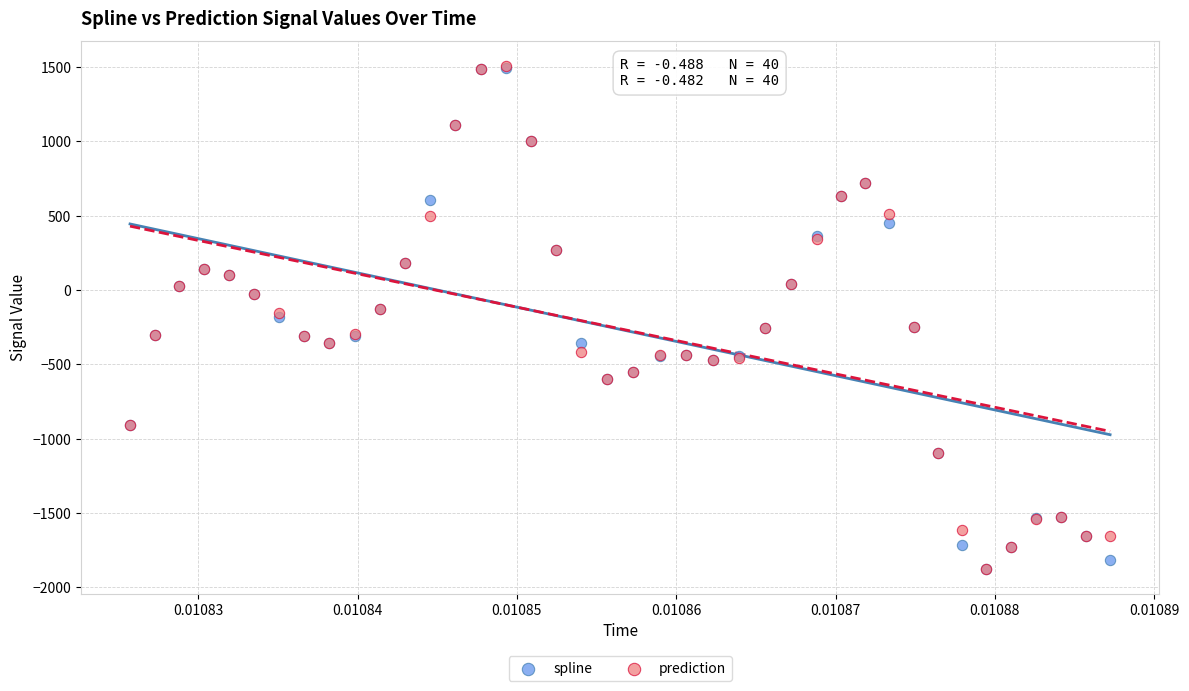

What are all the series names shown in the legend?

spline, prediction